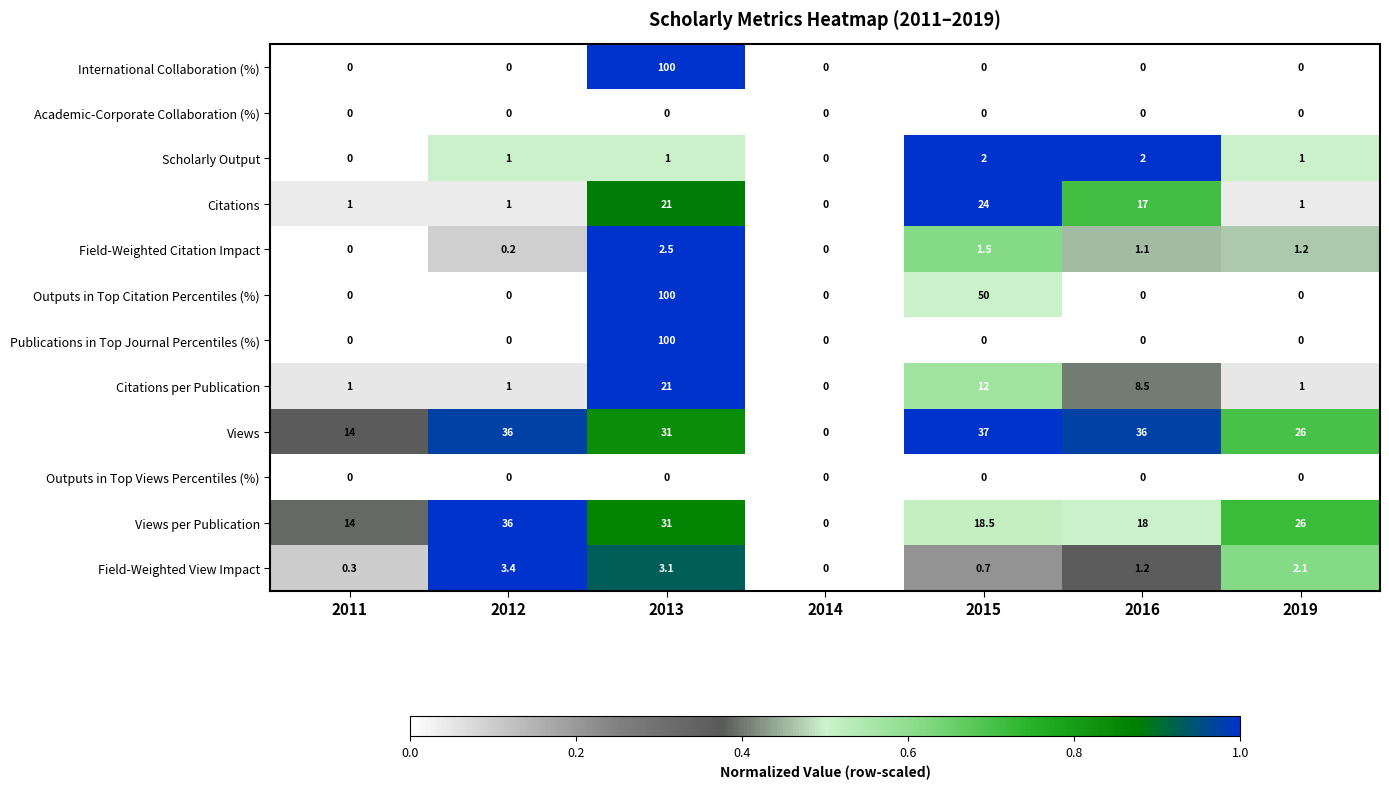

True or false: Views has a value of 23.1 at 2011.

False